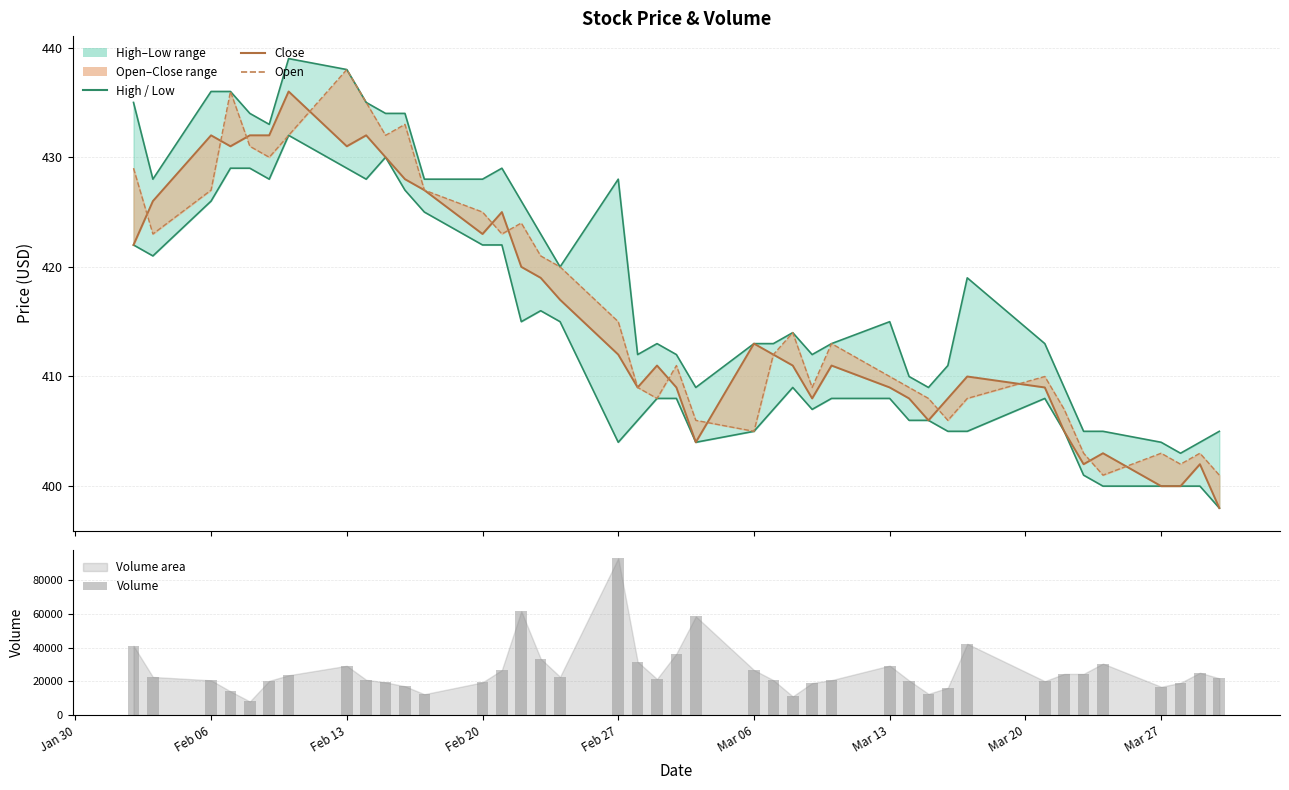

What is the value of the Open bar at the 31st from the left?

406